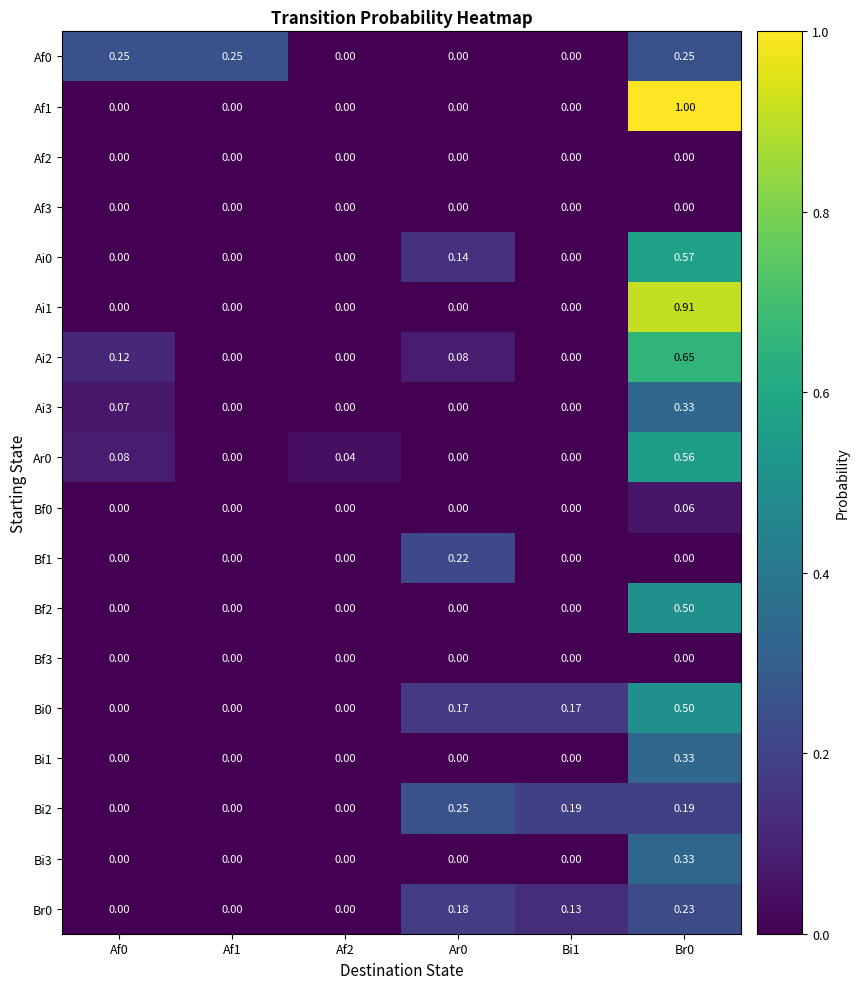

Is the value of Ai0 at Br0 greater than the value of Bi0 at Af2?

Yes